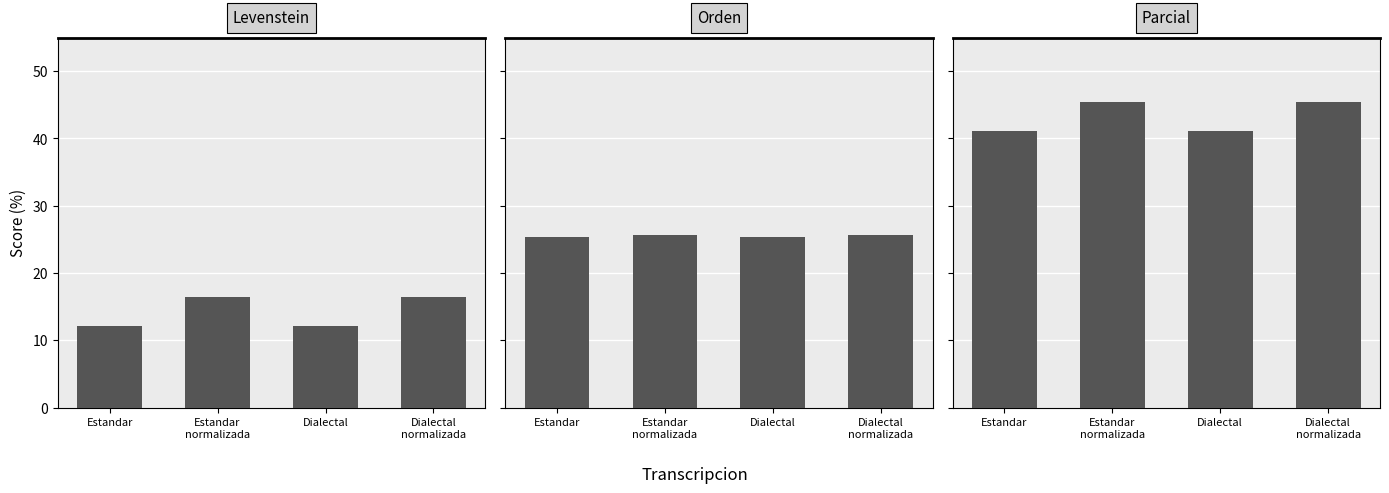

Where is Parcial nearest to the value 43?

Estandar